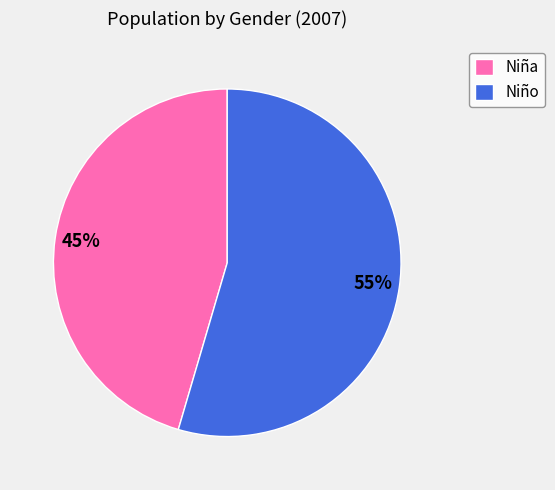

What is the ratio of the value at Niña to the value at Niño?

0.8